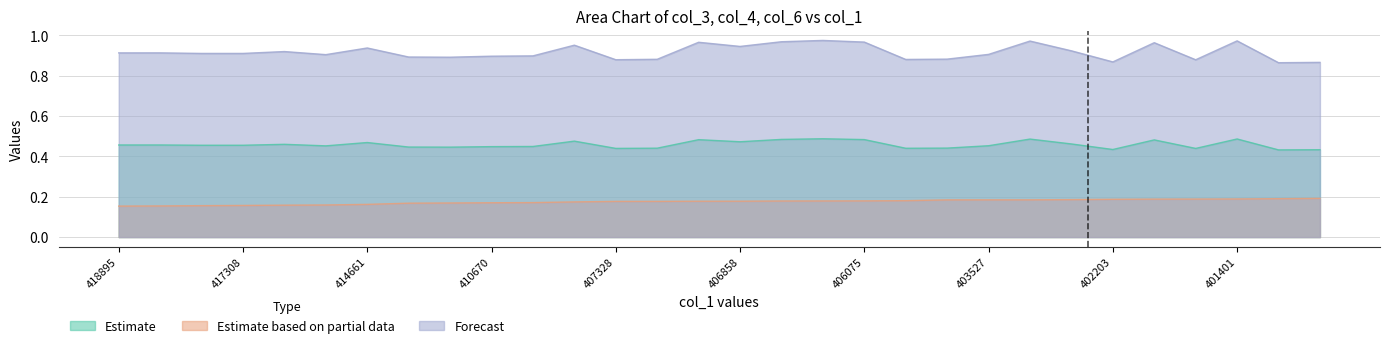

Is the value of col_6 at 16 greater than the value of col_4 at 14?

Yes